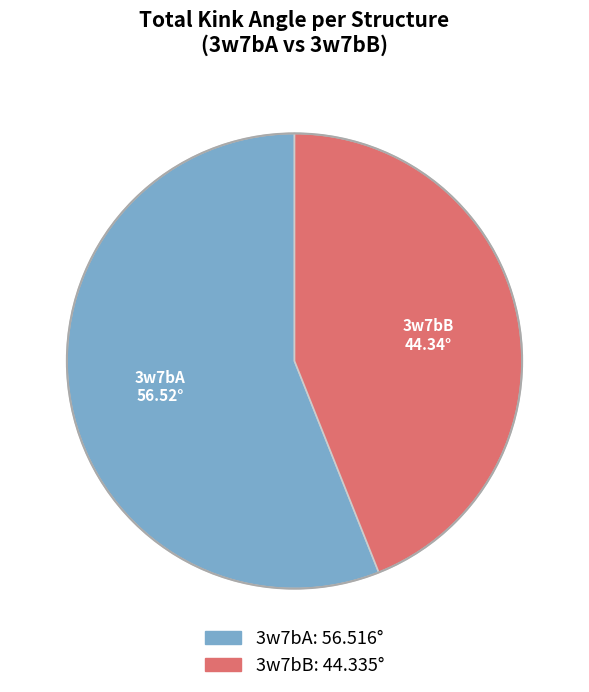

The 3w7bA slice represents 67% of the pie. True or false?

False